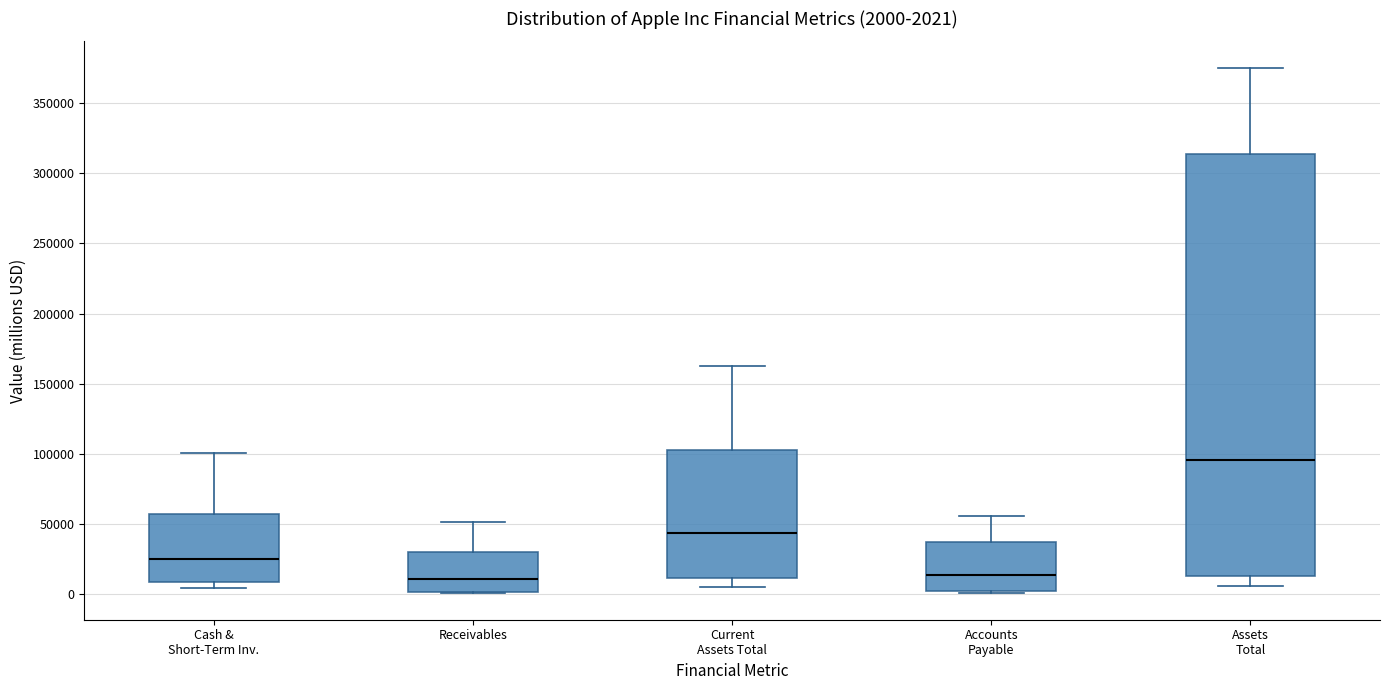

Which box has the highest median line?

Assets Total